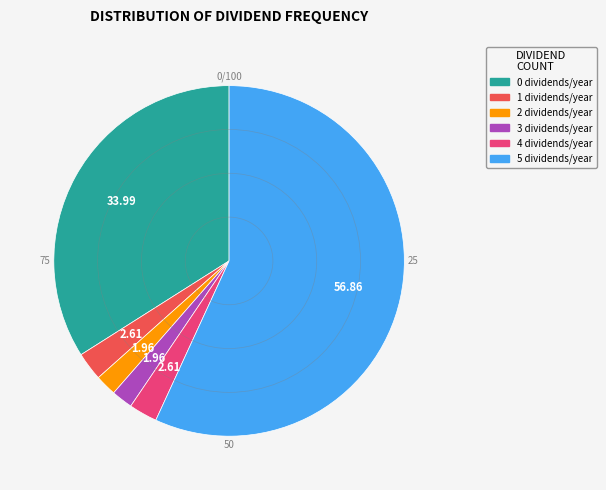

Which category has the biggest portion of the pie?

5